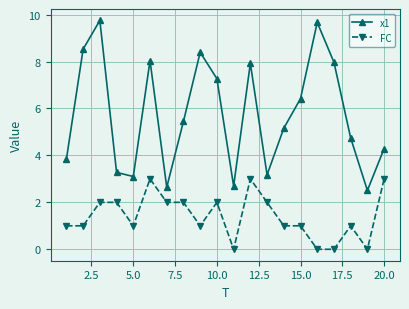

Which series has the widest spread of values?

x1